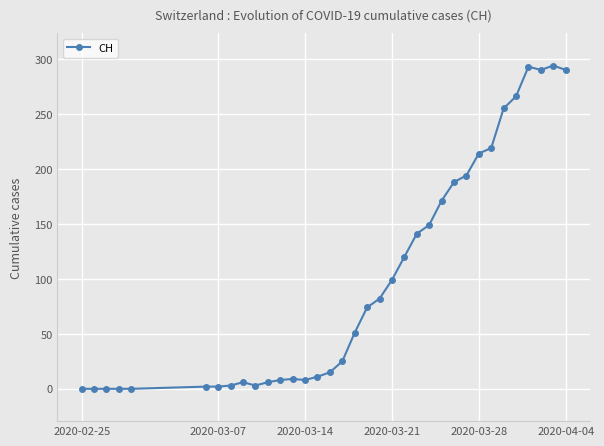

True or false: there are more than 1 points higher than both neighbors.

True